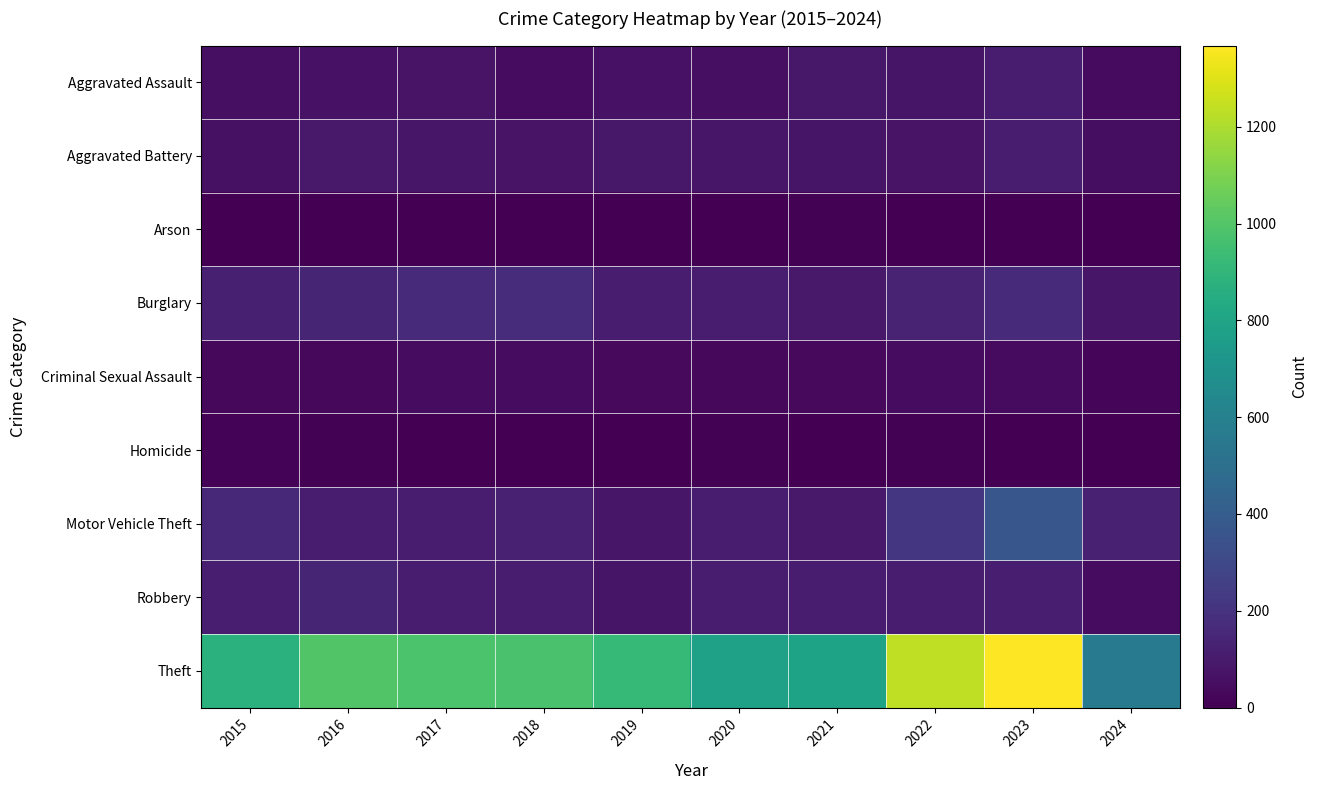

At 2020, list the series in order from smallest to largest.

Arson, Homicide, Criminal Sexual Assault, Aggravated Assault, Aggravated Battery, Robbery, Motor Vehicle Theft, Burglary, Theft